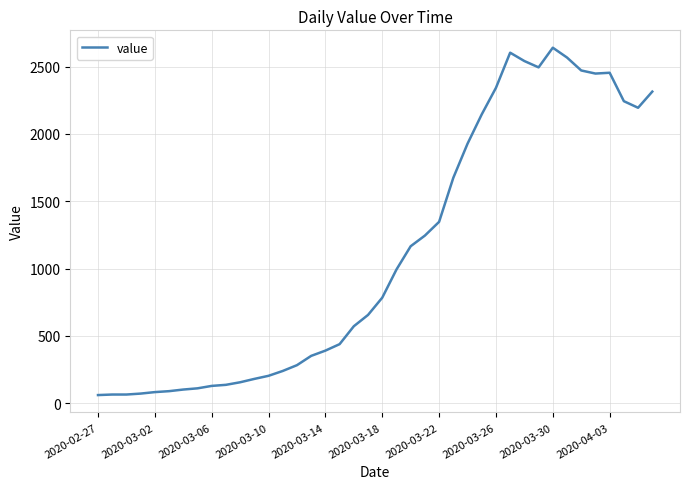

What is the minimum value shown in the chart?

61